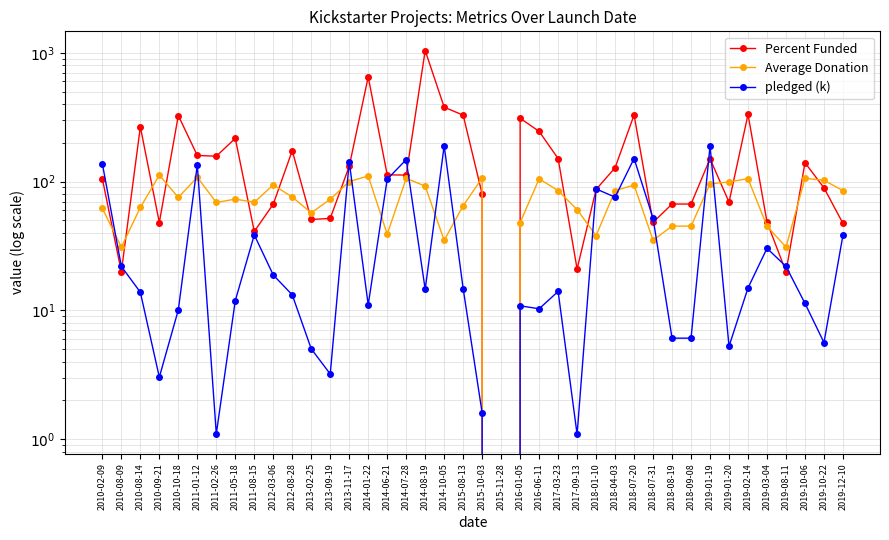

Which series has the largest total across all categories?

Percent Funded